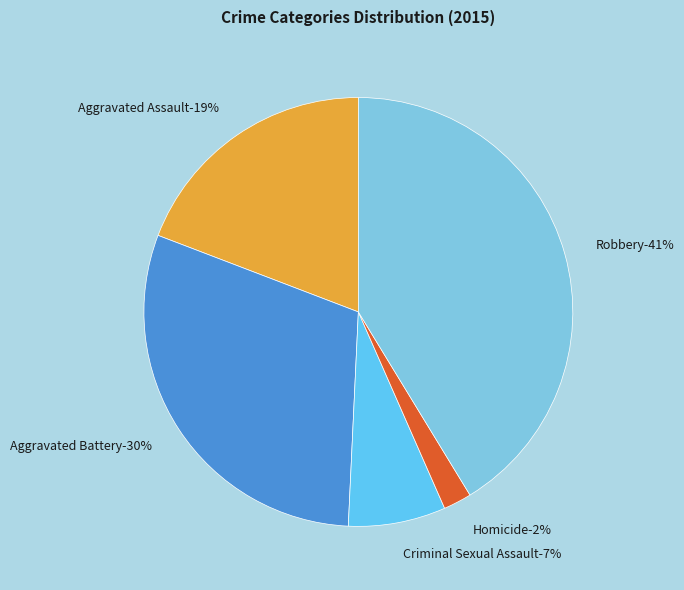

Approximately how many times larger is the value at Criminal Sexual Assault compared to Homicide?

3.5